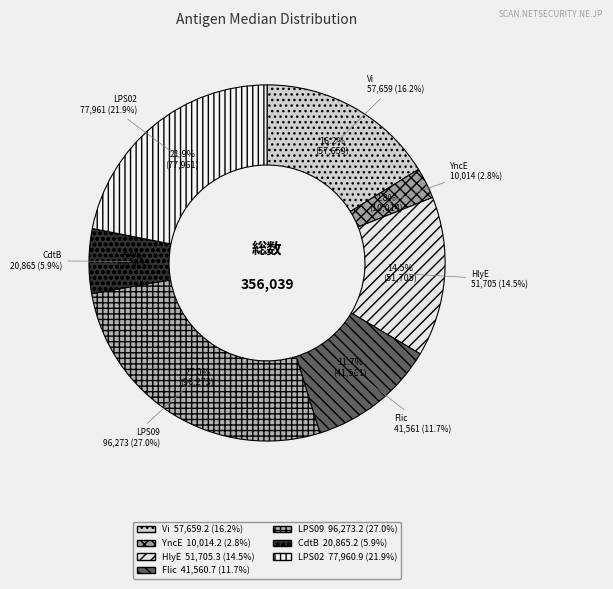

What is the ratio of the value at Vi to the value at LPS09?

0.6